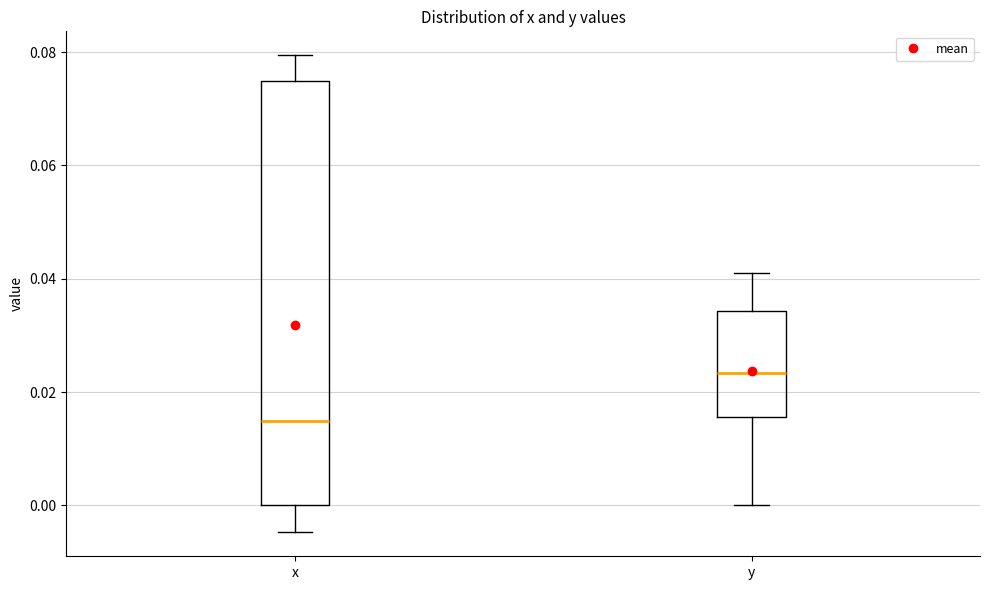

Reading left to right, read every box against the y-axis: the position of its median line, the range the box covers, and the ends of its whiskers. The values are not printed on the chart, so give them approximately, as read against the axis.

x: median 0.014, box 0.000 to 0.074, whiskers -0.004 to 0.080
y: median 0.024, box 0.016 to 0.034, whiskers 0.000 to 0.042